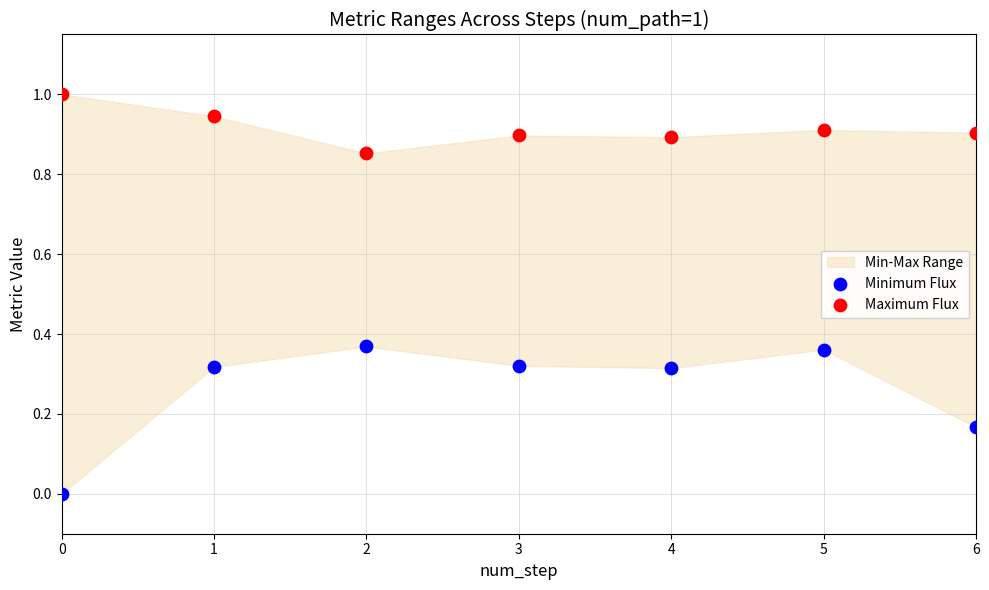

Which series has the widest spread of Y values?

Minimum Flux